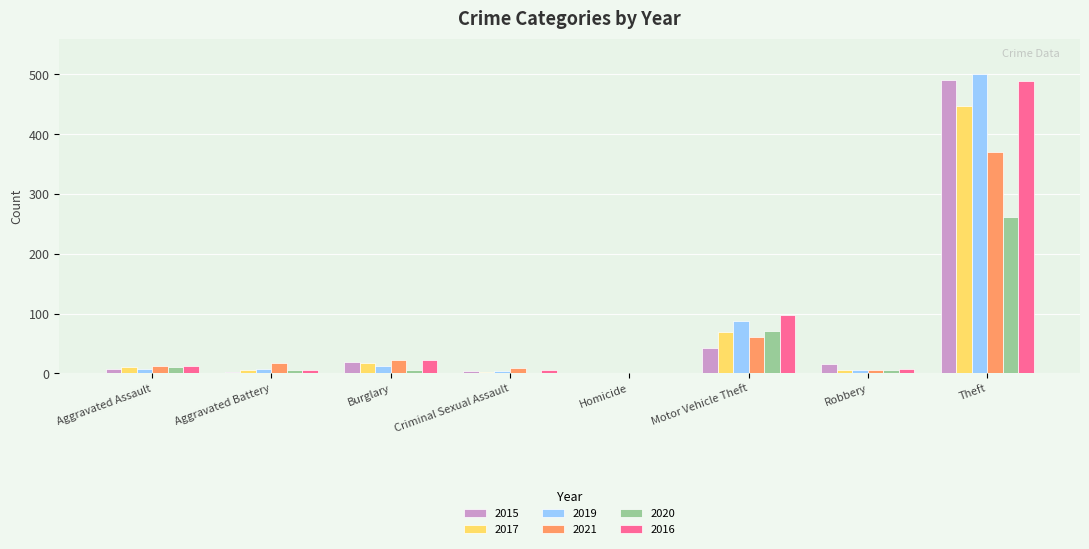

At which label is 2019 closest to 250?

Motor Vehicle Theft